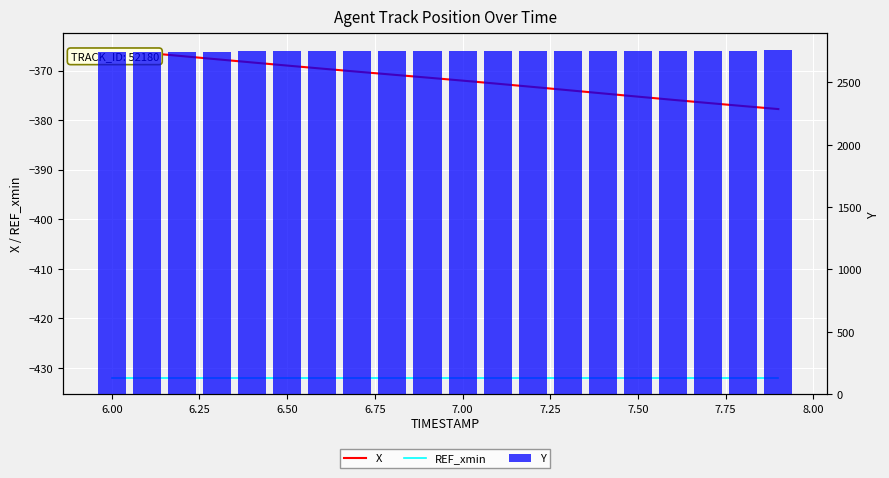

Reading left to right, list all the values displayed in this chart.

X: -365.8	-366.4	-367.1	-367.7	-368.4	-369.0	-369.6	-370.2	-370.8	-371.4	-372.0	-372.7	-373.3	-374.0	-374.6	-375.3	-375.9	-376.5	-377.2	-377.8
REF_xmin: -432.0	-432.0	-432.0	-432.0	-432.0	-432.0	-432.0	-432.0	-432.0	-432.0	-432.0	-432.0	-432.0	-432.0	-432.0	-432.0	-432.0	-432.0	-432.0	-432.0
Y: 2744.7	2745.3	2746.0	2746.6	2747.3	2747.9	2748.5	2749.1	2749.7	2750.3	2750.8	2751.4	2752.0	2752.5	2753.1	2753.6	2754.1	2754.6	2755.0	2755.5